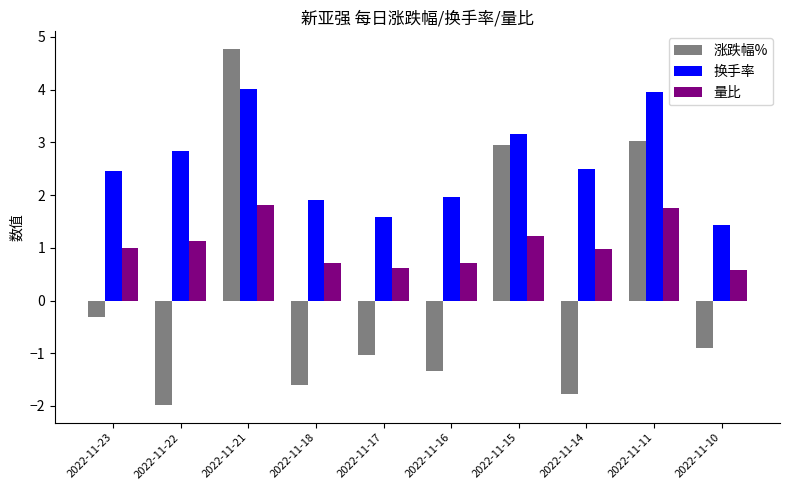

What is the spread (max minus min) of values at 2022-11-10?

2.3